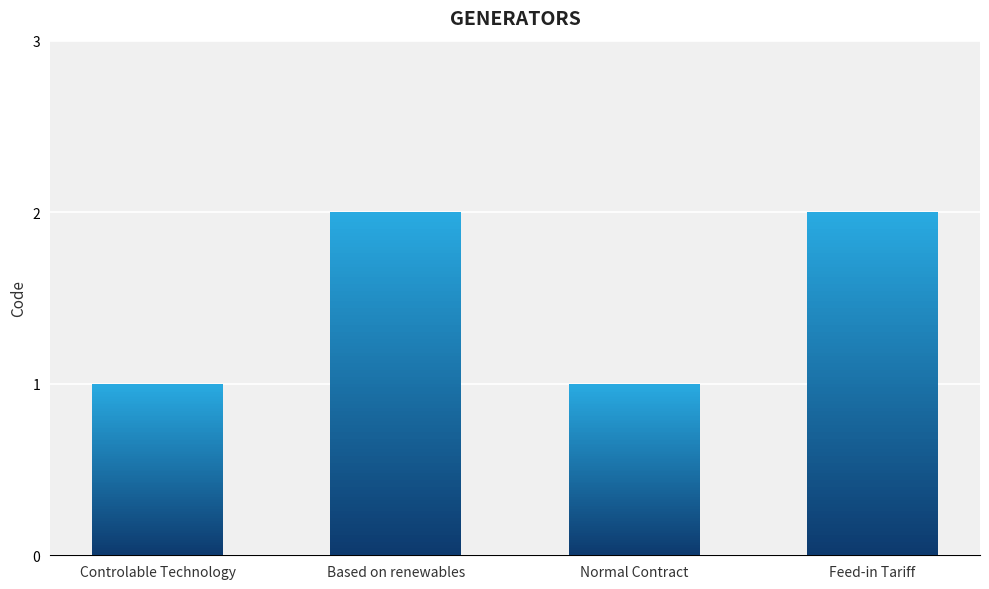

Where is the data nearest to the value 1?

Controlable Technology